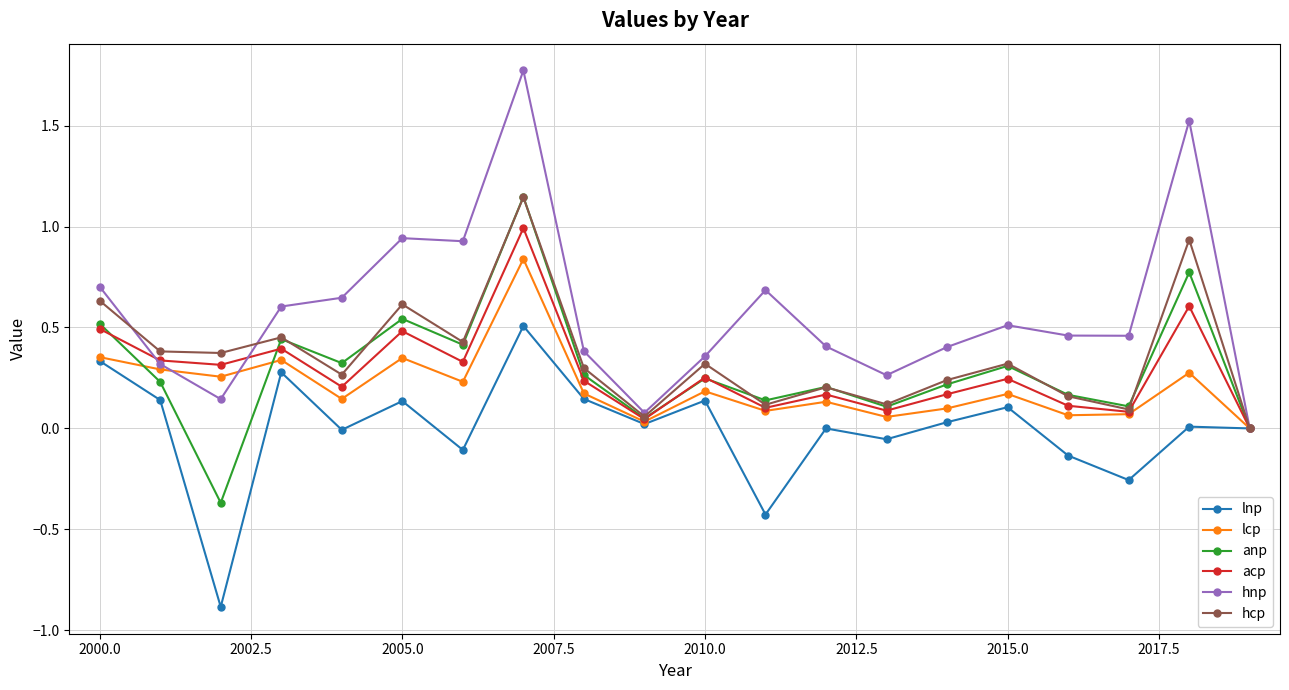

Which series has the largest total across all categories?

hnp